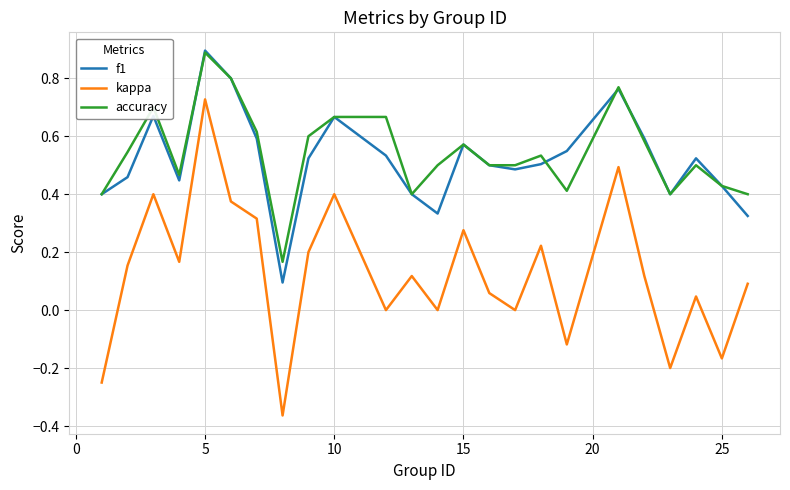

True or false: accuracy and kappa cross at least once.

False